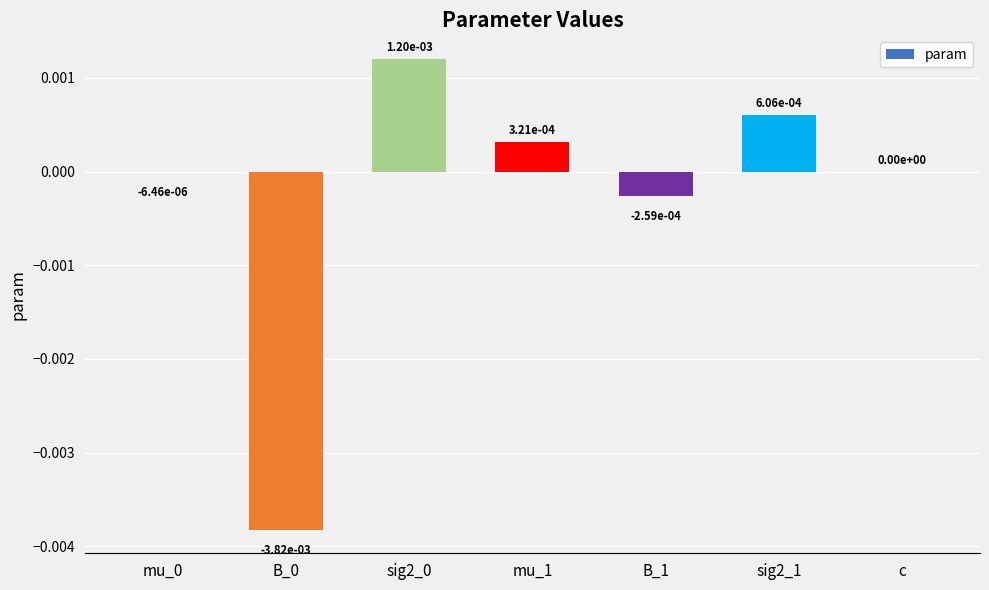

The value at B_0 is -0.0. True or false?

True